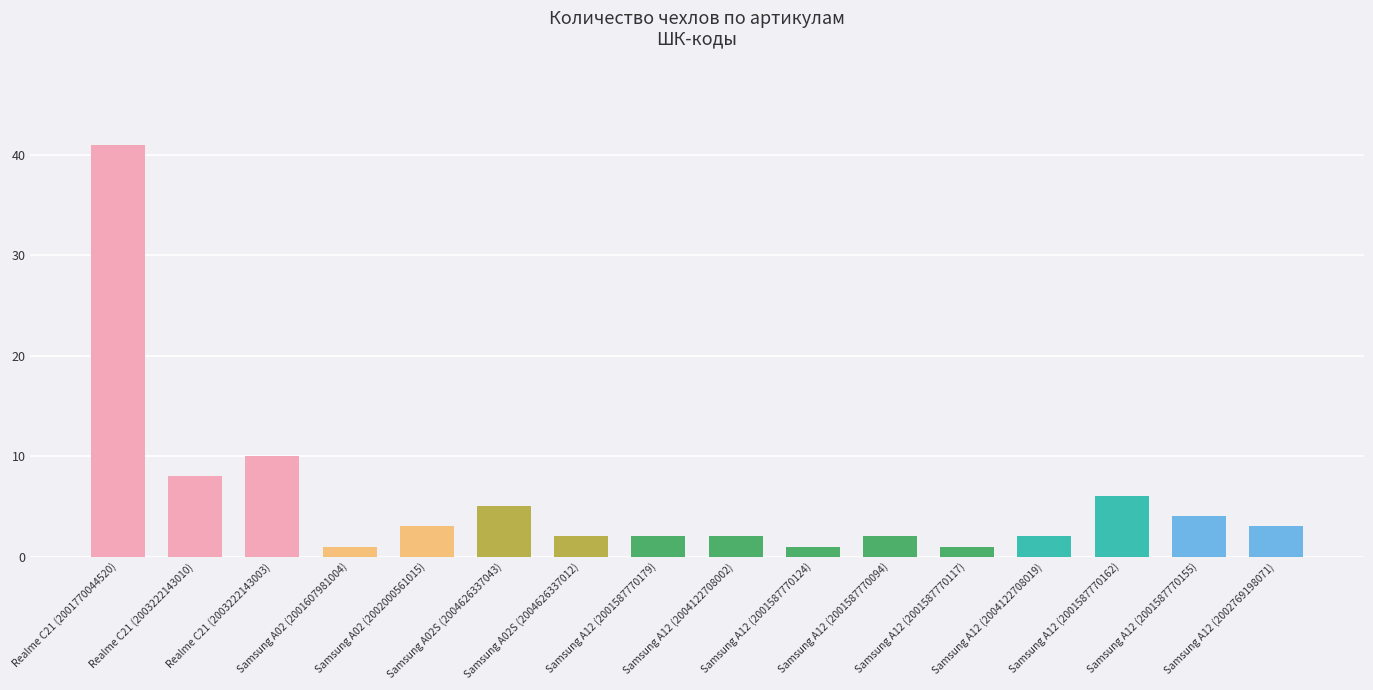

What is the change in value from Samsung A02 (2002000561015) to Samsung A12 (2001587770124)?

-2